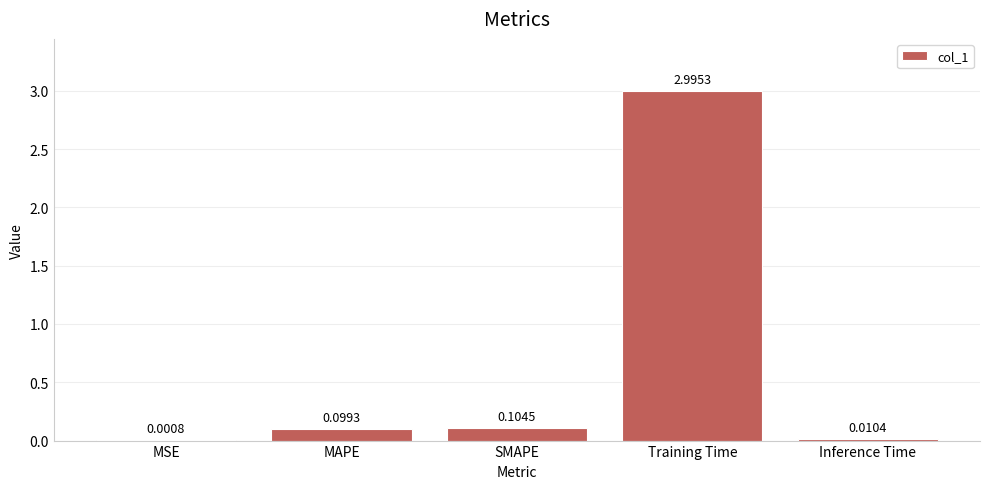

Which label corresponds to the largest value in the chart?

Training Time